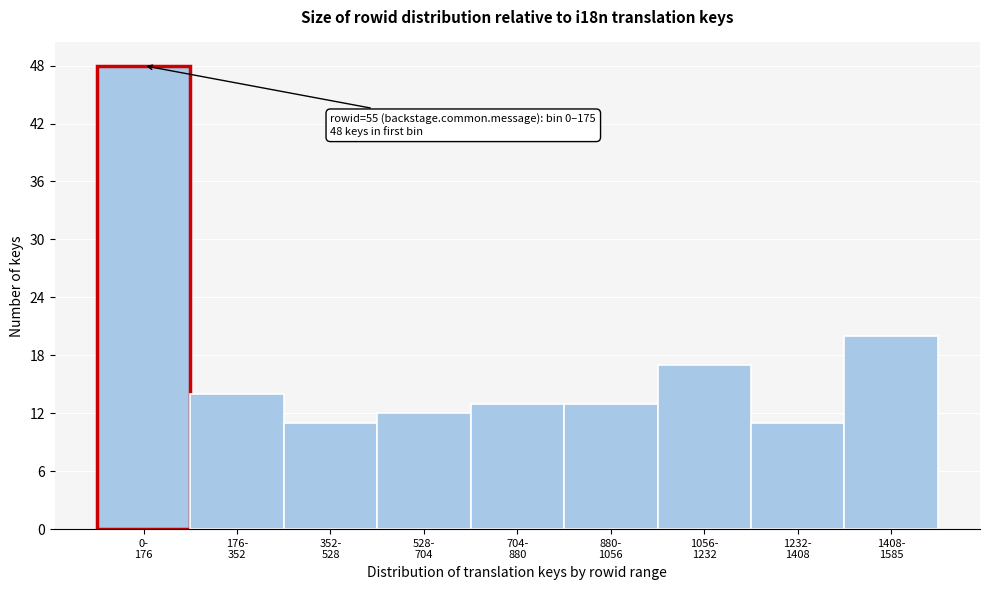

Reading left to right, list all the values displayed in this chart.

48	14	11	12	13	13	17	11	20